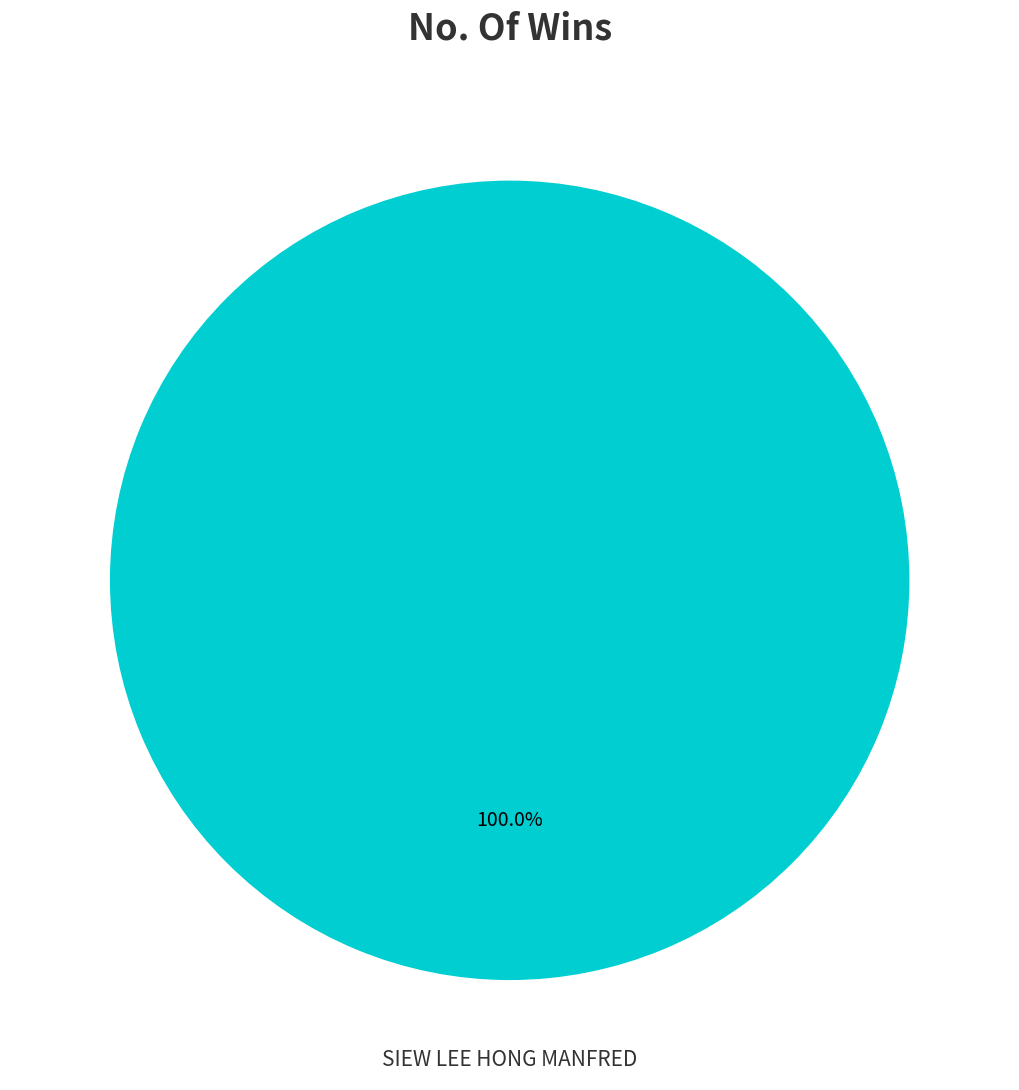

Which slice represents more than half of the pie?

SIEW LEE HONG MANFRED